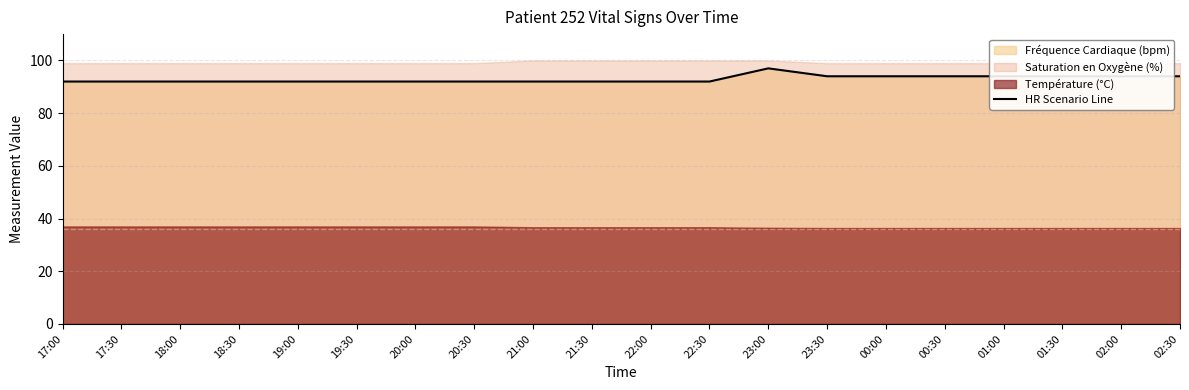

What is the sum of the values at 23:00 and 02:00?

191